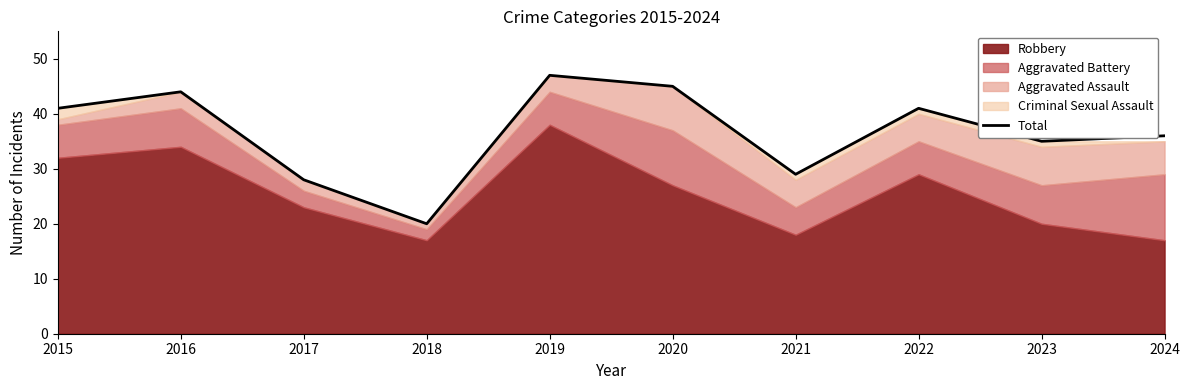

At which label does the data first exceed 41?

2016